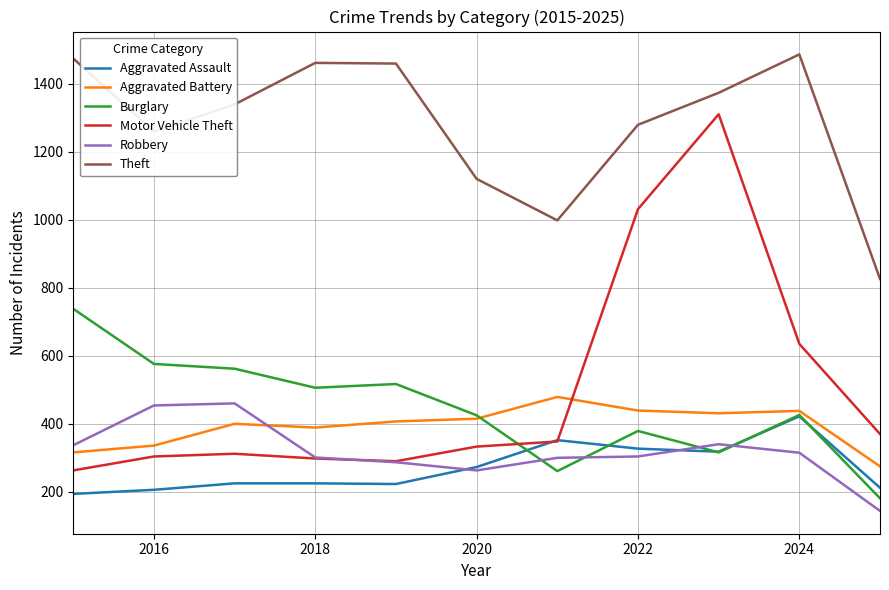

Rank the series by their maximum value, from highest to lowest.

Theft, Motor Vehicle Theft, Burglary, Aggravated Battery, Robbery, Aggravated Assault